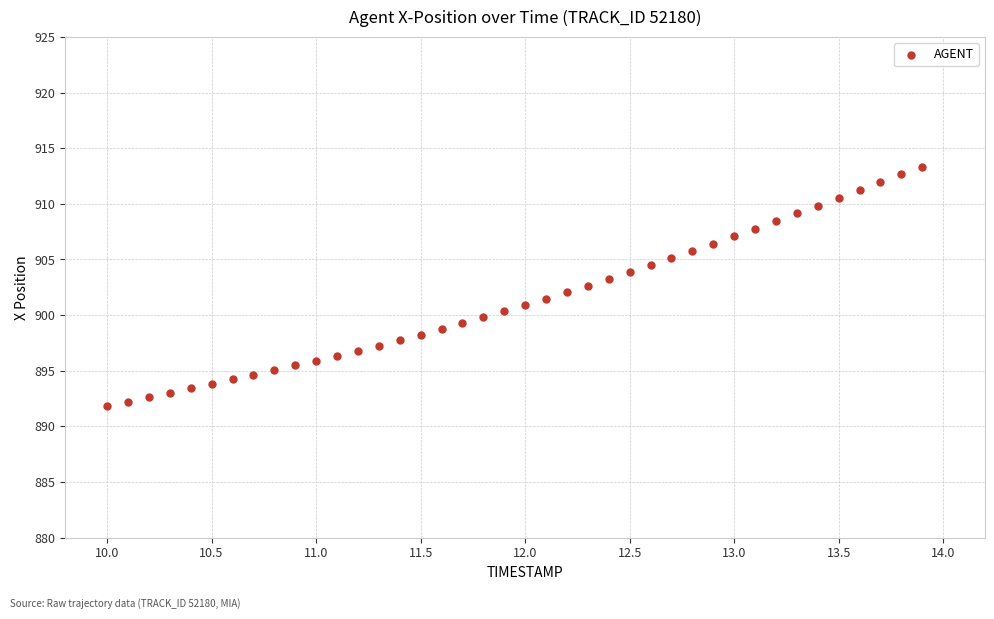

What is the range of Y values (max minus min)?

21.5